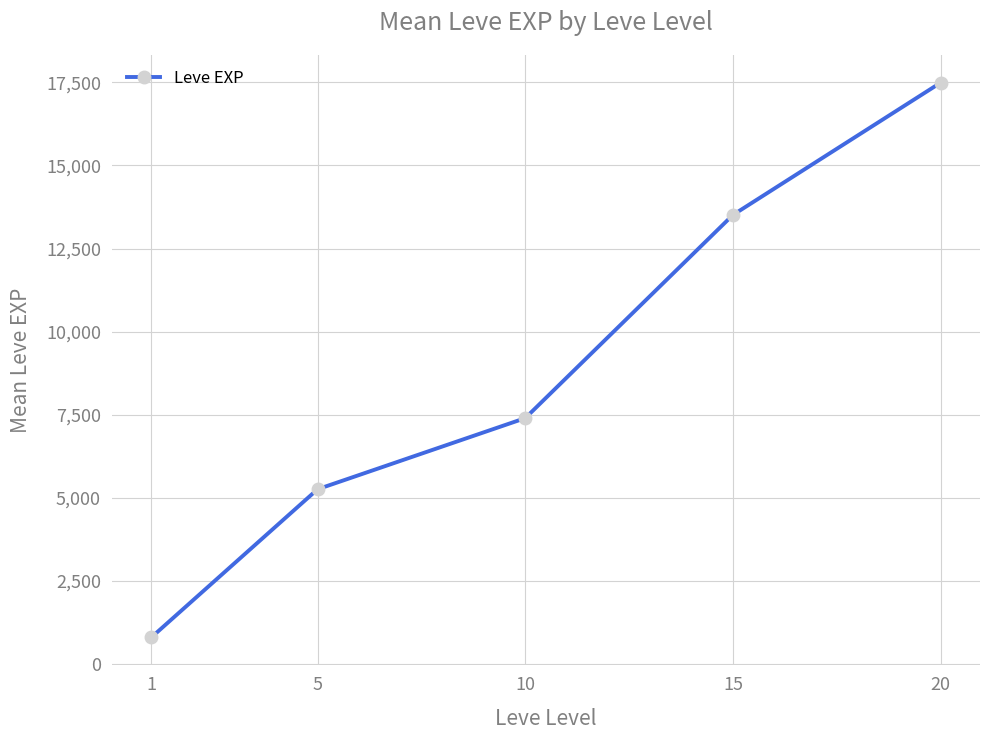

List the labels in order of value, smallest first.

1, 5, 10, 15, 20